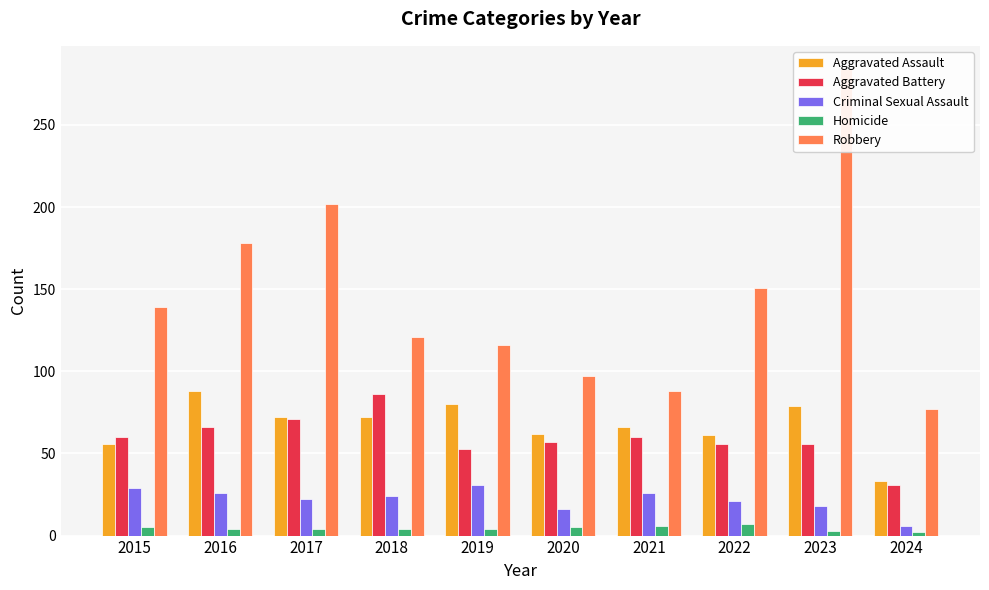

At which label does Robbery reach its minimum?

2024